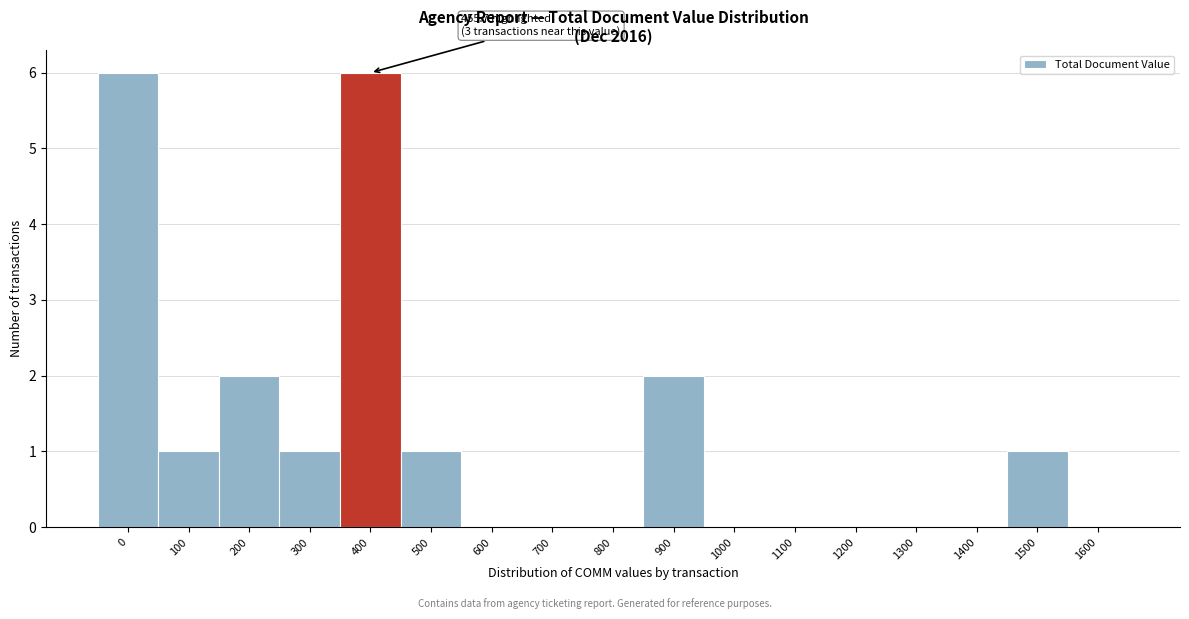

Reading right to left, what are all the values shown in this chart?

1600=0	1500=1	1400=0	1300=0	1200=0	1100=0	1000=0	900=2	800=0	700=0	600=0	500=1	400=6	300=1	200=2	100=1	0=6